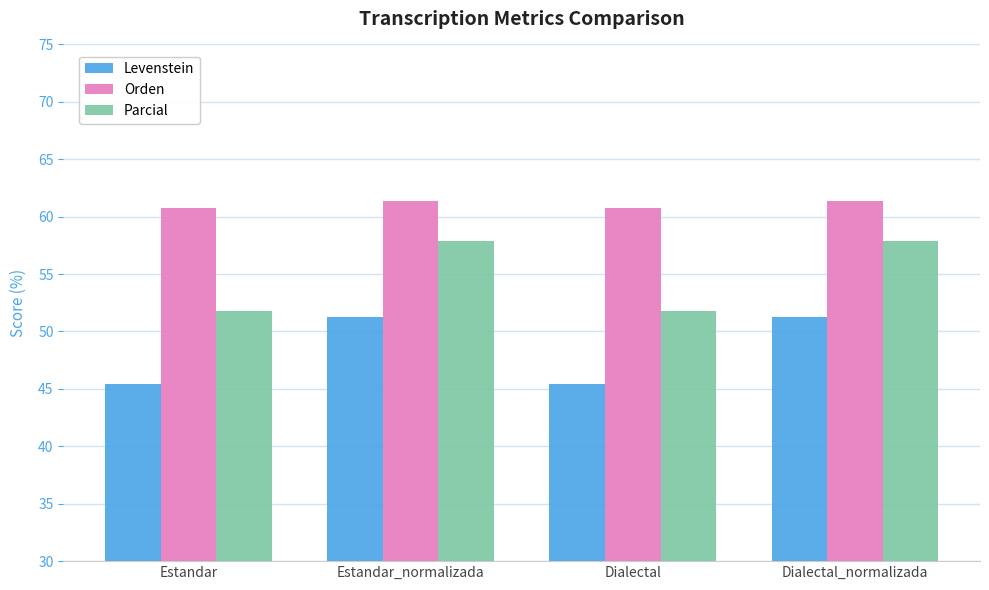

What is the difference between the second highest and second lowest values in the Levenstein series?

5.9